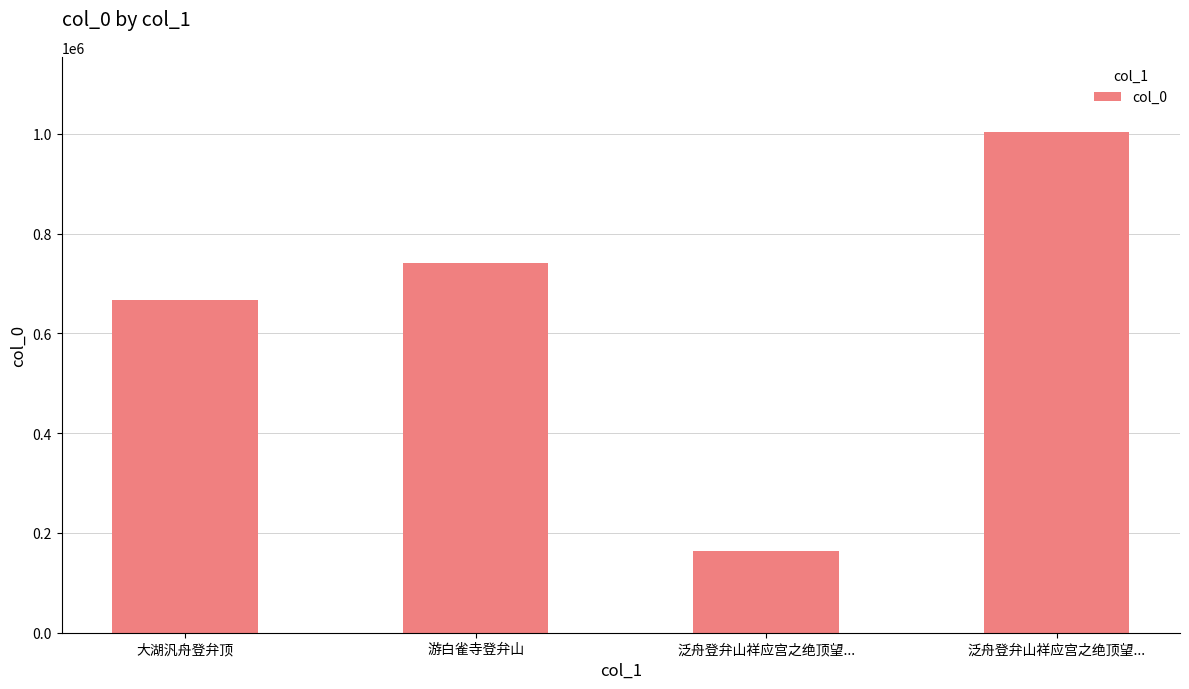

How many bars are there in total?

4